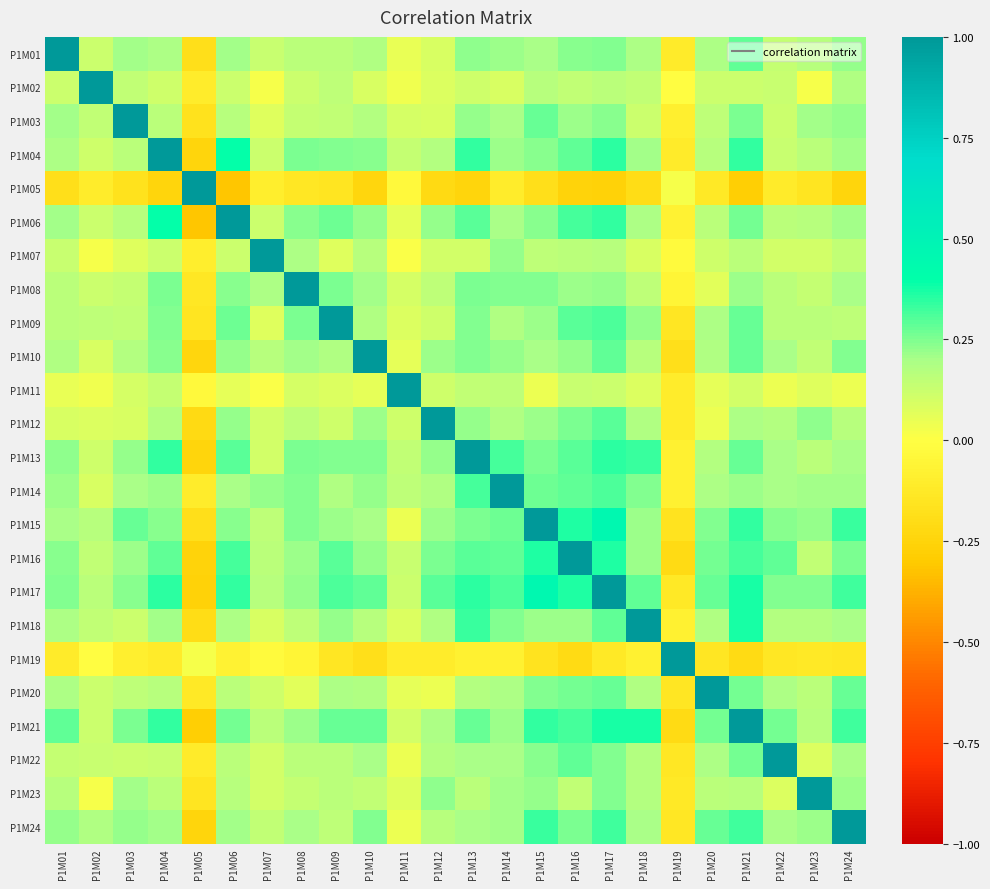

Which has a higher value, P1M08 or P1M02?

P1M08